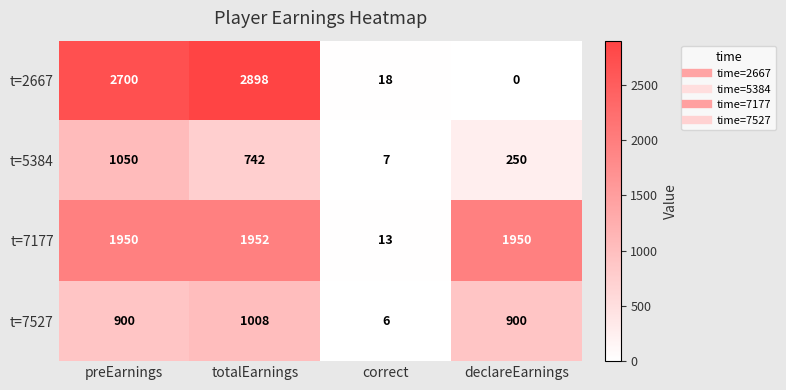

How many series are shown in this chart?

4